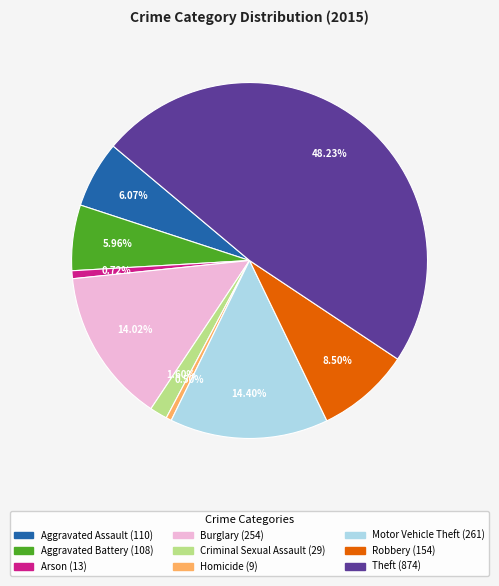

Which has a higher value, Arson or Aggravated Assault?

Aggravated Assault